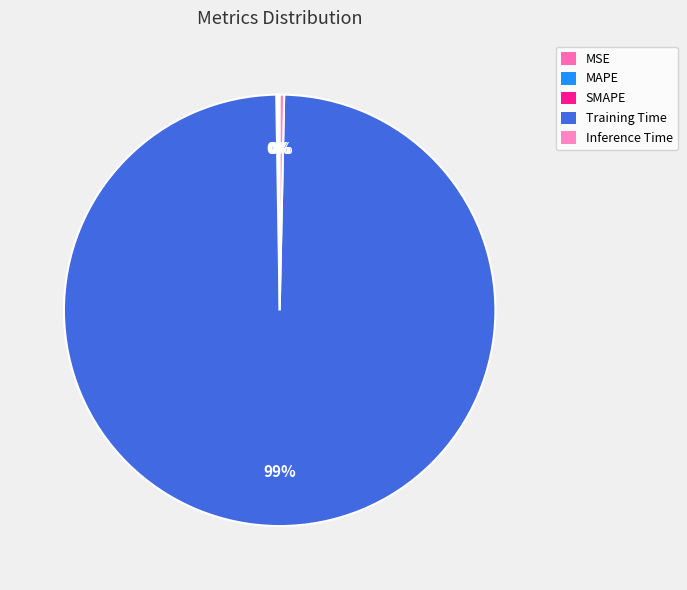

Do Training Time and SMAPE together represent more than half of the pie?

Yes